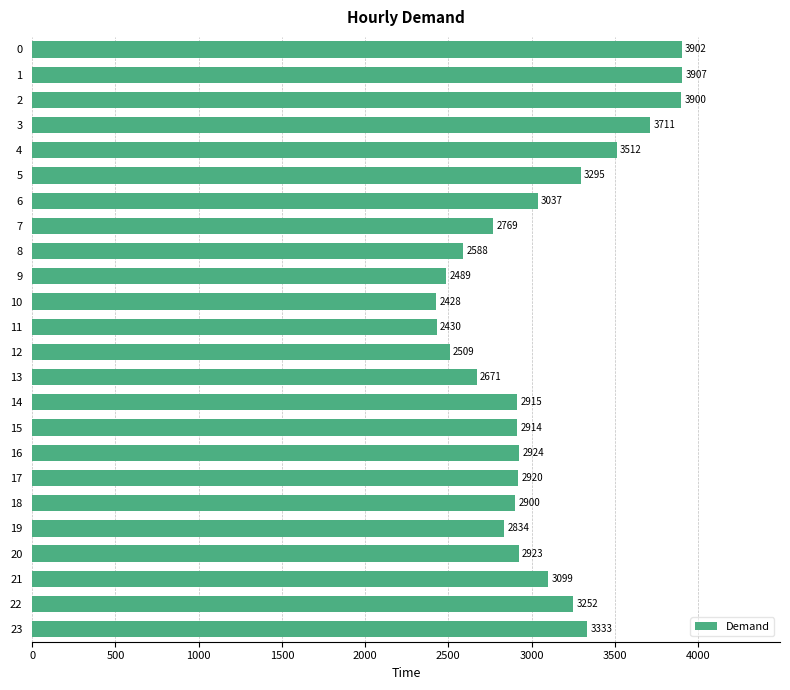

Which has a higher value, 6 or 9?

6